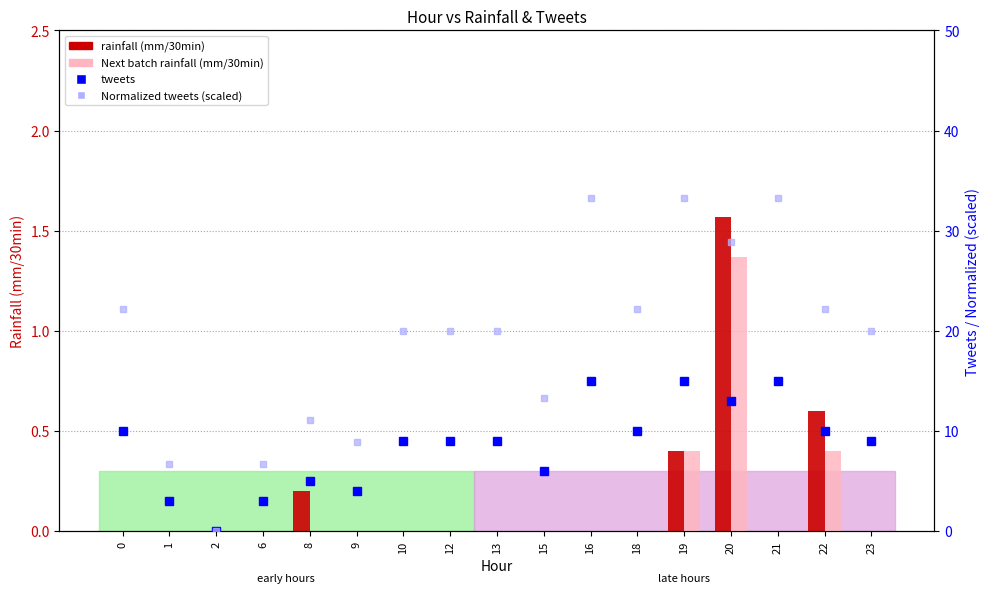

What is the maximum value shown in the chart?

33.3